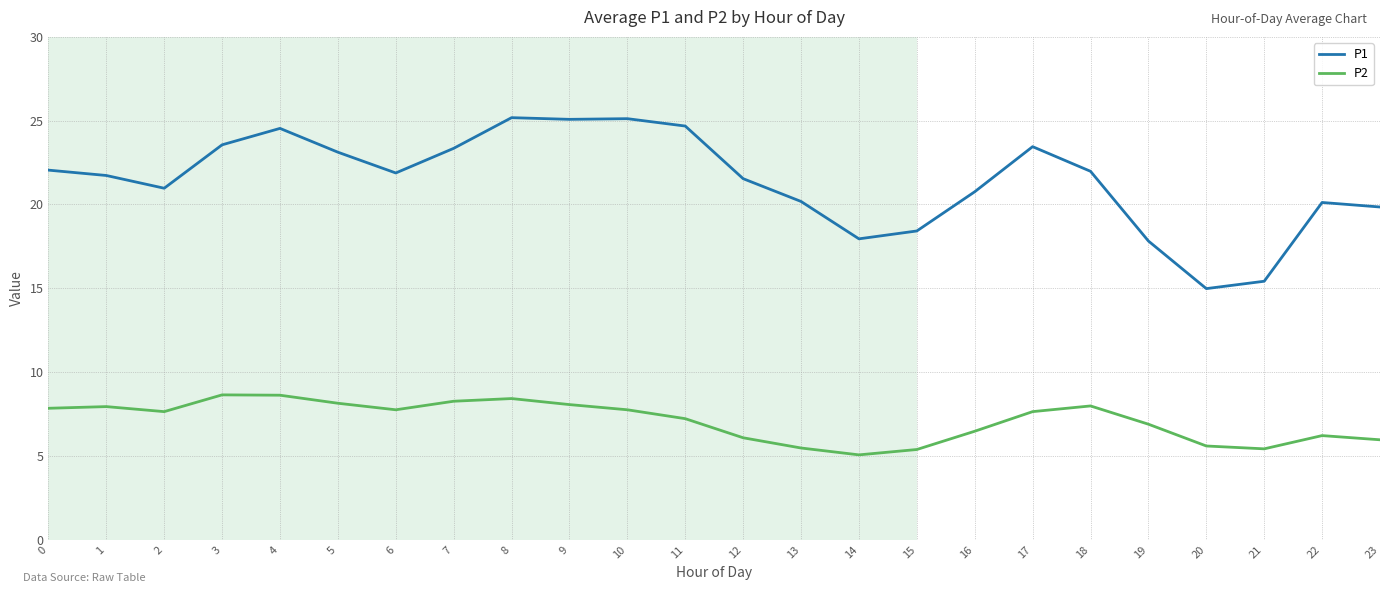

What is the sum of the P2 values at 15 and 20?

11.0